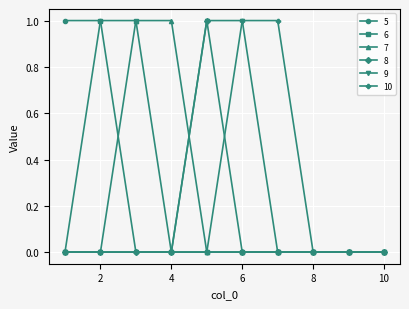

What is the value of the 6 point at the 3rd from the left?

1